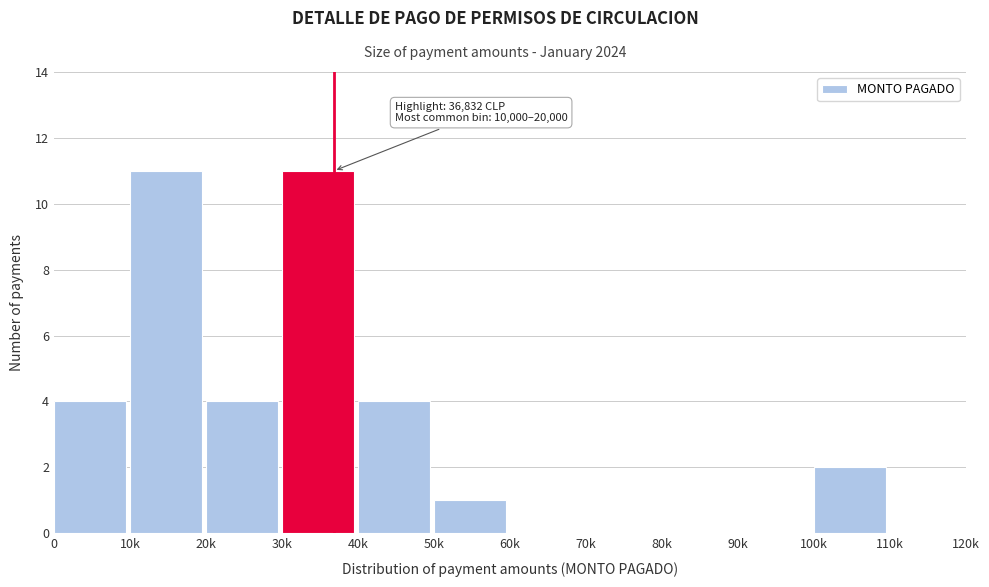

Reading left to right, extract all data points from this chart.

0=4	10k=11	20k=4	30k=11	40k=4	50k=1	60k=0	70k=0	80k=0	90k=0	100k=2	110k=0